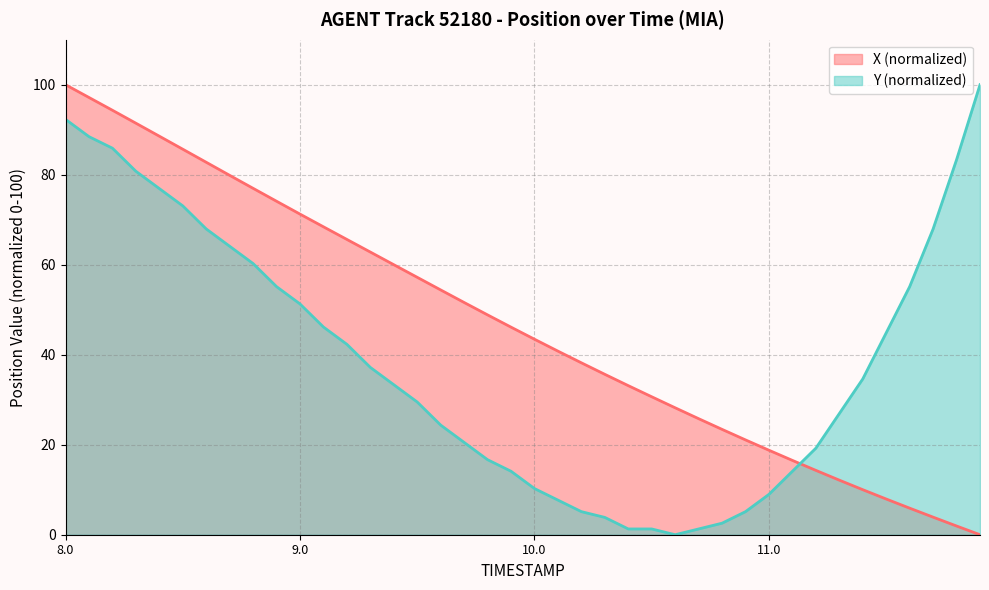

Which label corresponds to the largest value in the chart?

8.0